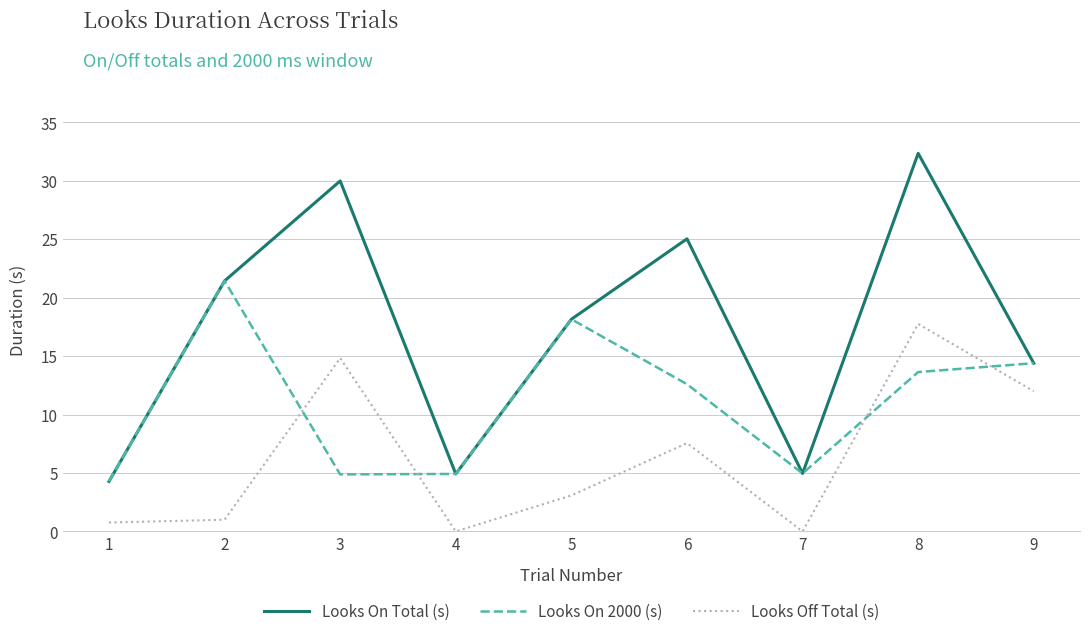

Is the value of Looks On Total (s) at 6 greater than the value of Looks On 2000 (s) at 9?

Yes